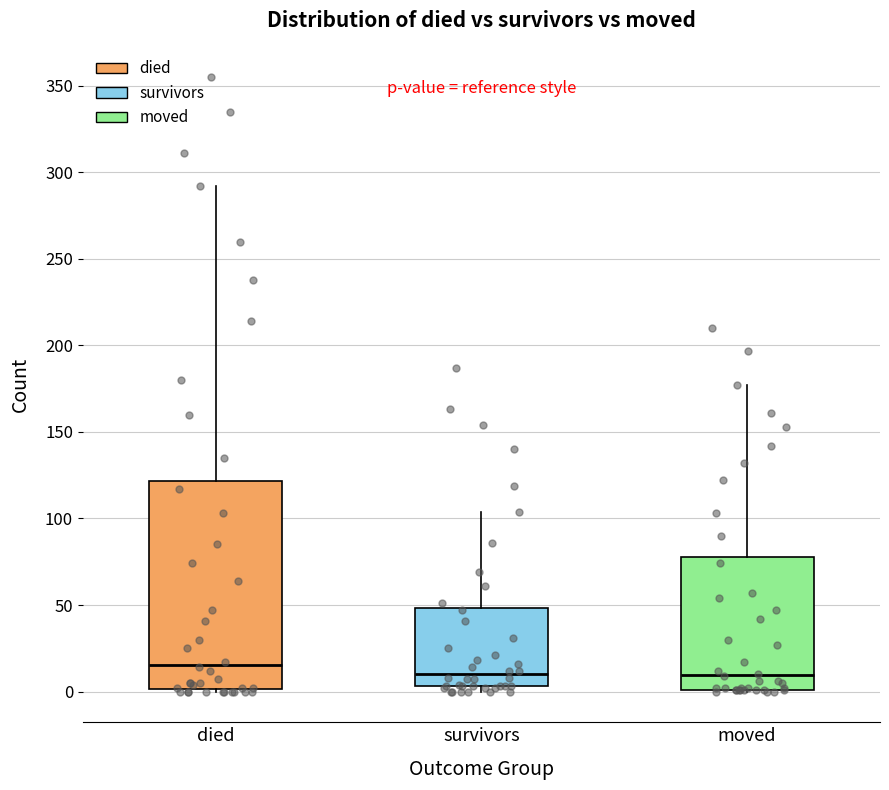

Where does the upper whisker of the box for died end on the y-axis? The values are not printed on the chart, so give them approximately, as read against the axis.

290